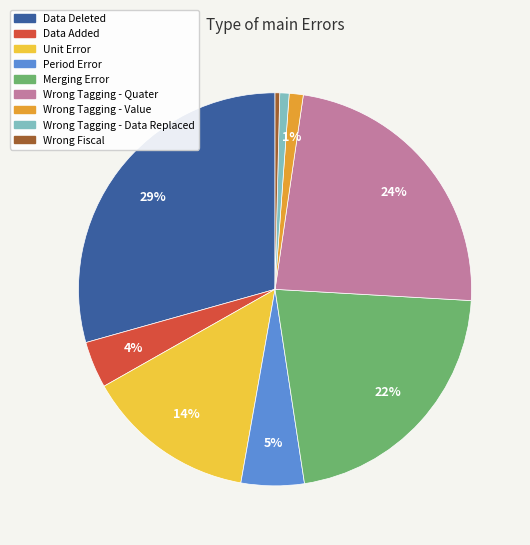

Approximately how many times larger is the value at Period Error compared to Wrong Fiscal?

13.5